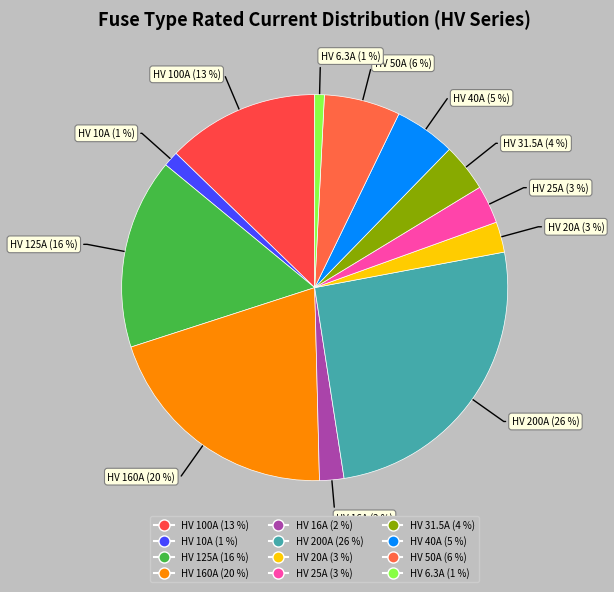

The HV 6.3A slice represents 9% of the pie. True or false?

False